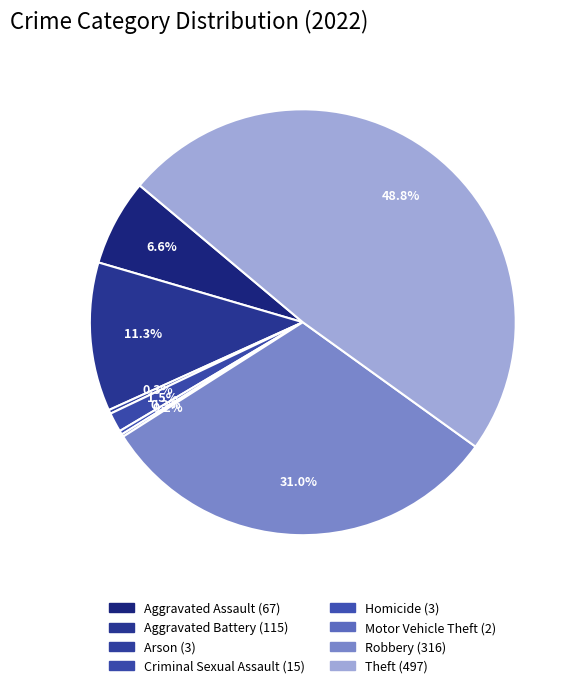

Do Arson and Aggravated Assault together represent more than half of the pie?

No